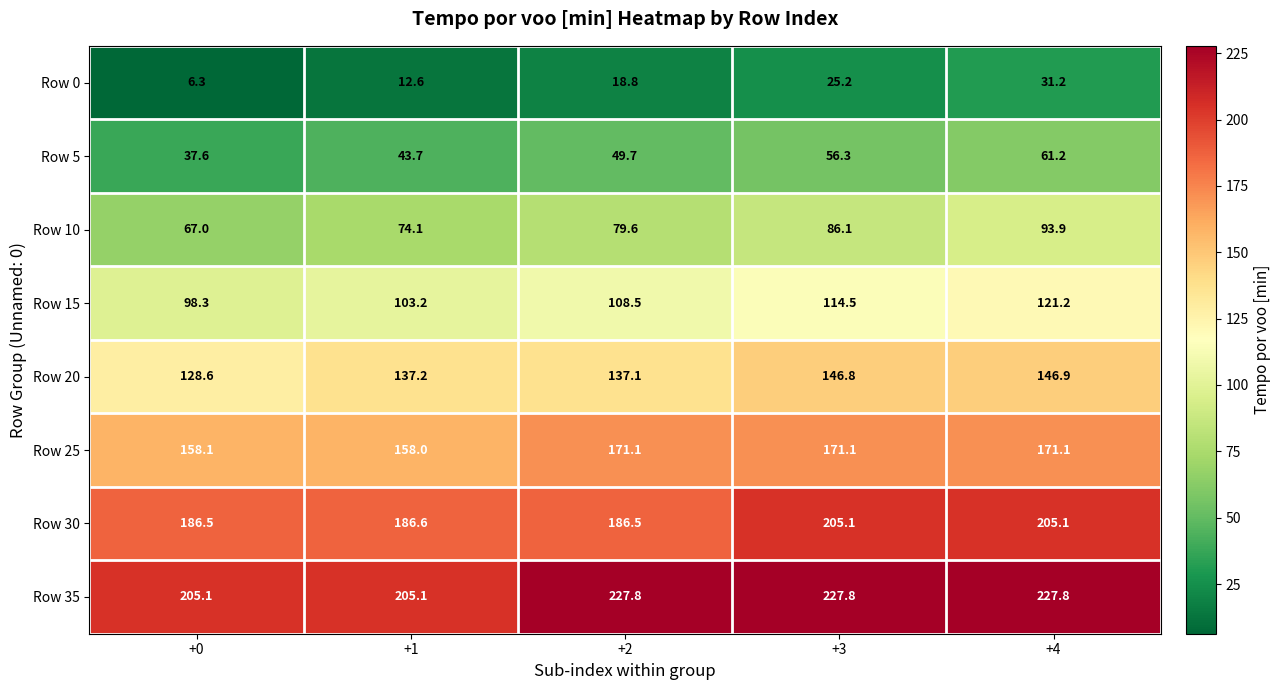

Which series has the largest range (max minus min)?

Row 10